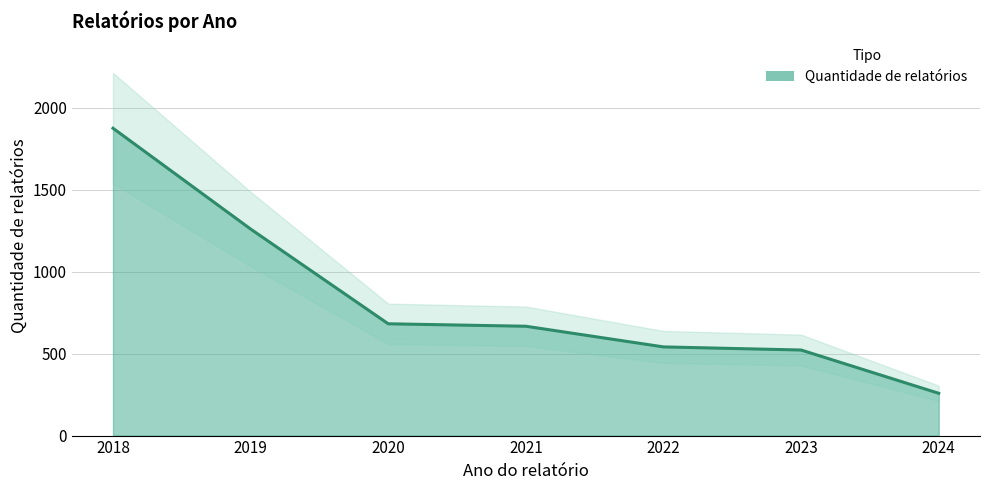

True or false: the data shows 292 at 2020.

False